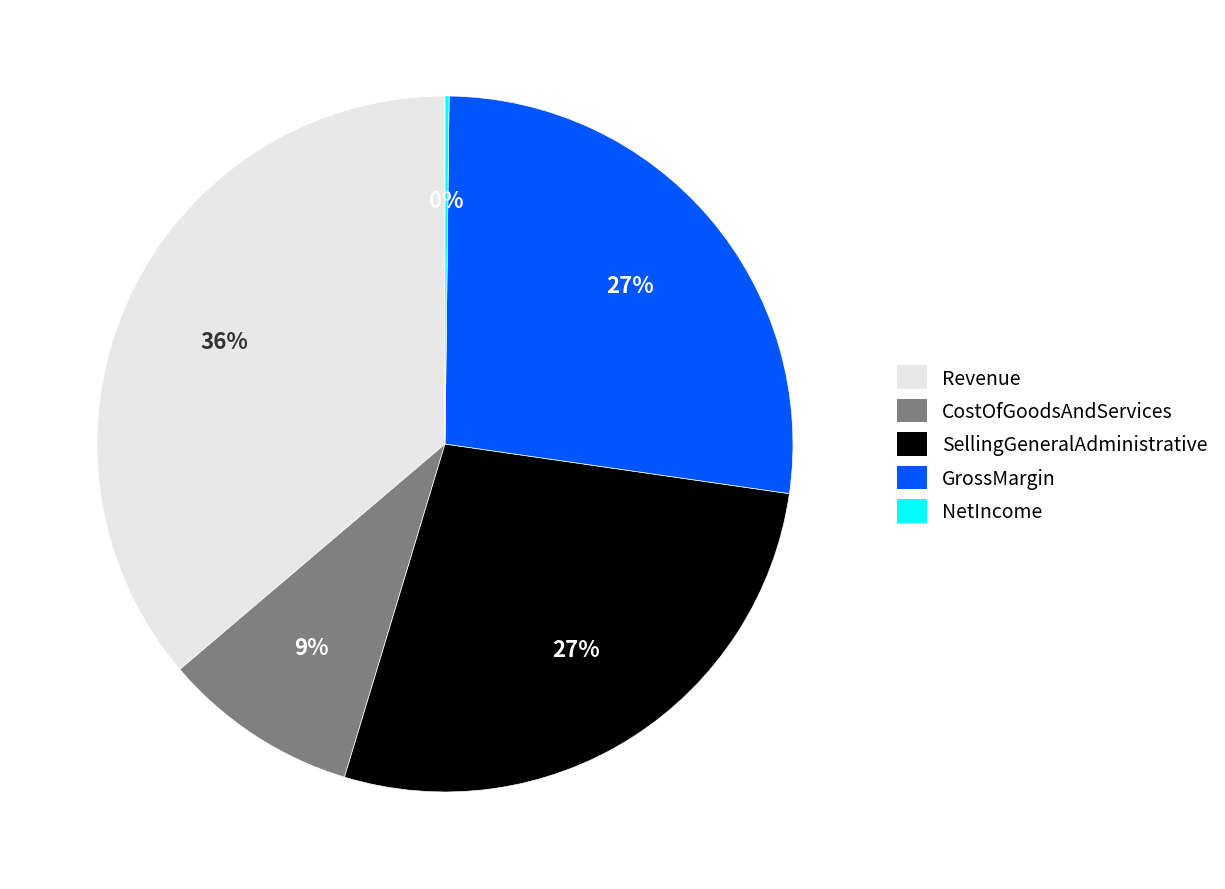

To the nearest percent, what is the average slice percentage?

20%